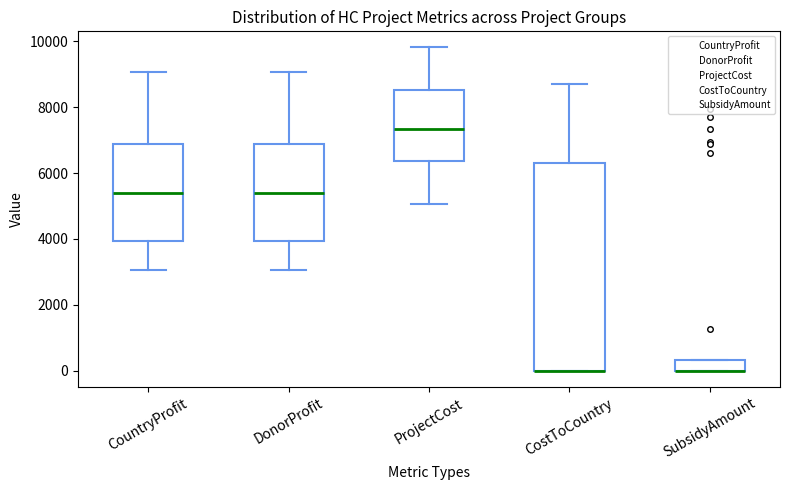

Where is the upper edge of the box for ProjectCost on the y-axis? The values are not printed on the chart, so give them approximately, as read against the axis.

8600